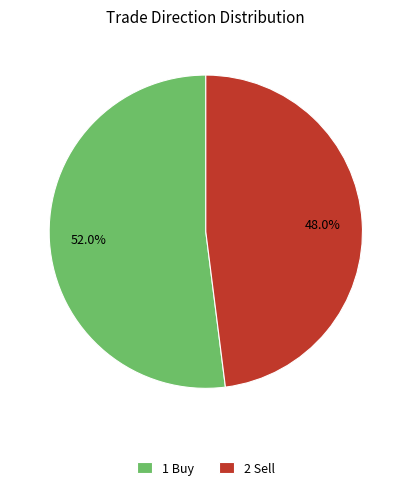

What percentage is NOT represented by 2 Sell?

52.0%